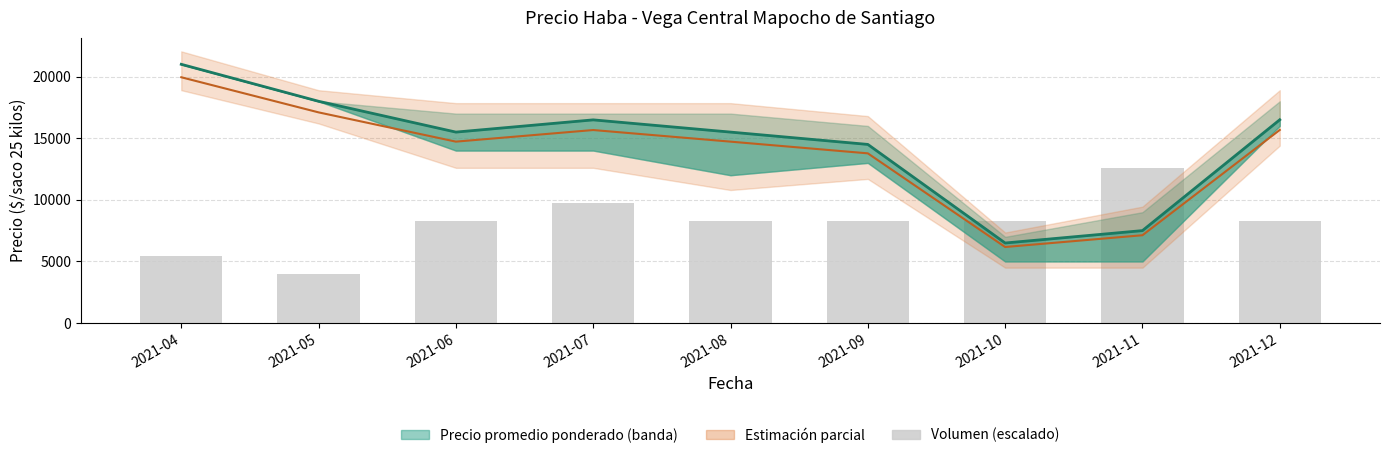

At which label does Volumen (escalado) reach its peak?

2021-11